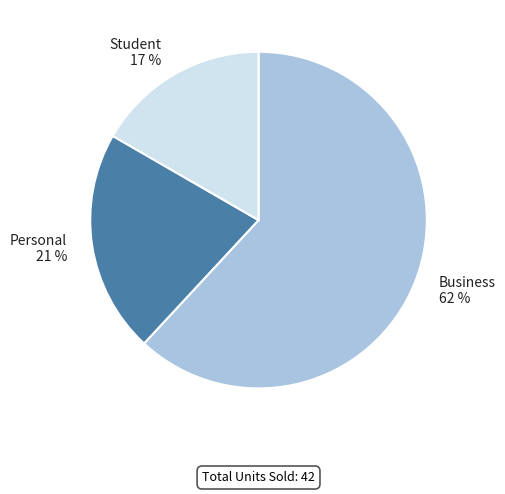

True or false: Student accounts for 23% of the total.

False